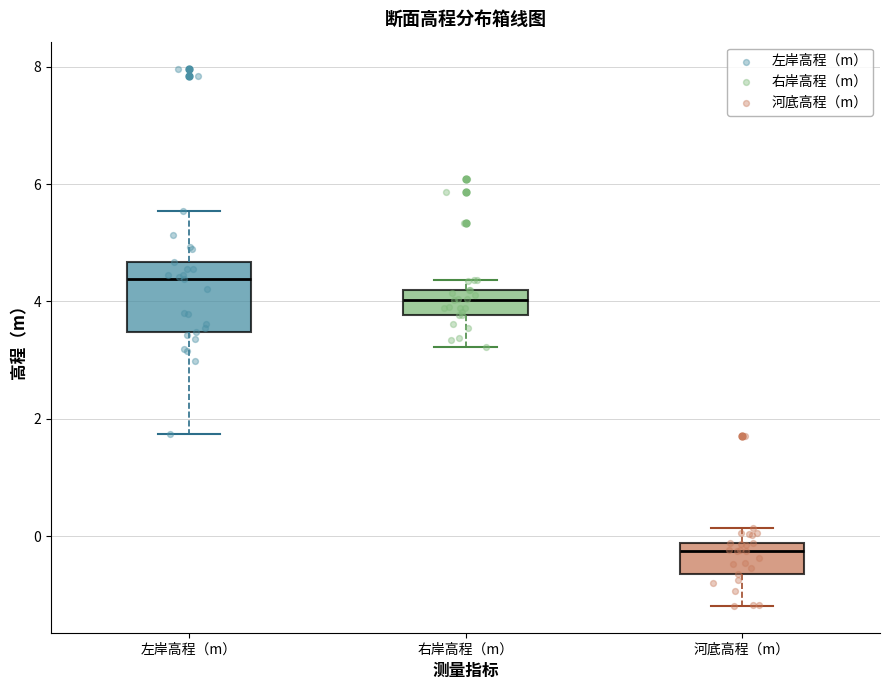

Reading left to right, read every box against the y-axis: the position of its median line, the range the box covers, and the ends of its whiskers. The values are not printed on the chart, so give them approximately, as read against the axis.

左岸高程（m）: median 4.4, box 3.4 to 4.6, whiskers 1.8 to 5.6
右岸高程（m）: median 4.0, box 3.8 to 4.2, whiskers 3.2 to 4.4
河底高程（m）: median -0.2 (just below the box's upper edge), box -0.6 to -0.2, whiskers -1.2 to 0.2